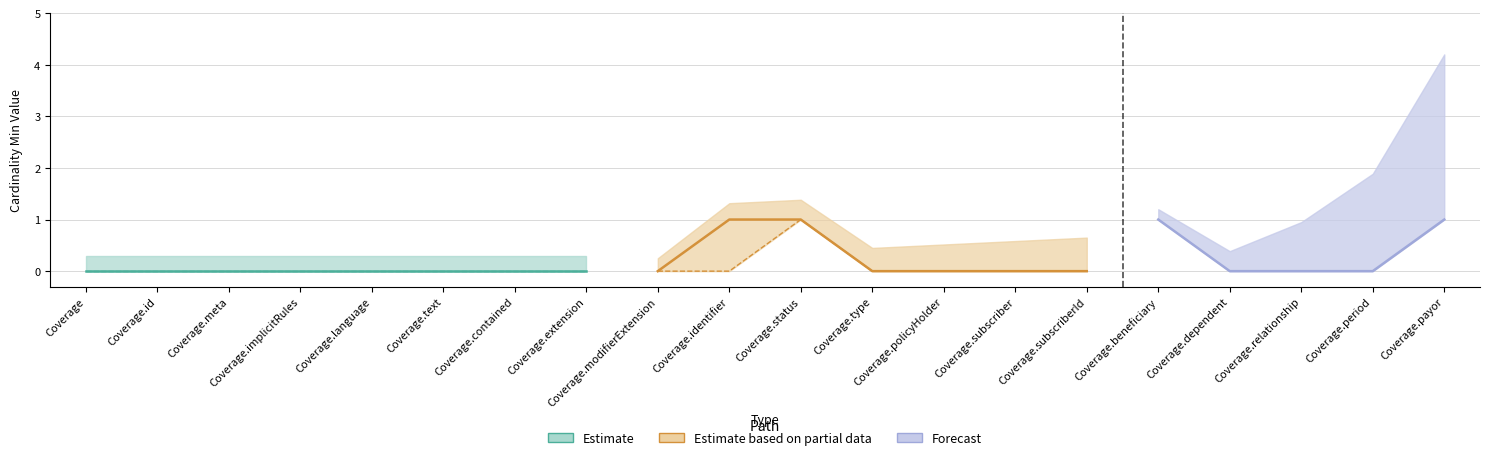

True or false: min and base_min cross at least once.

False